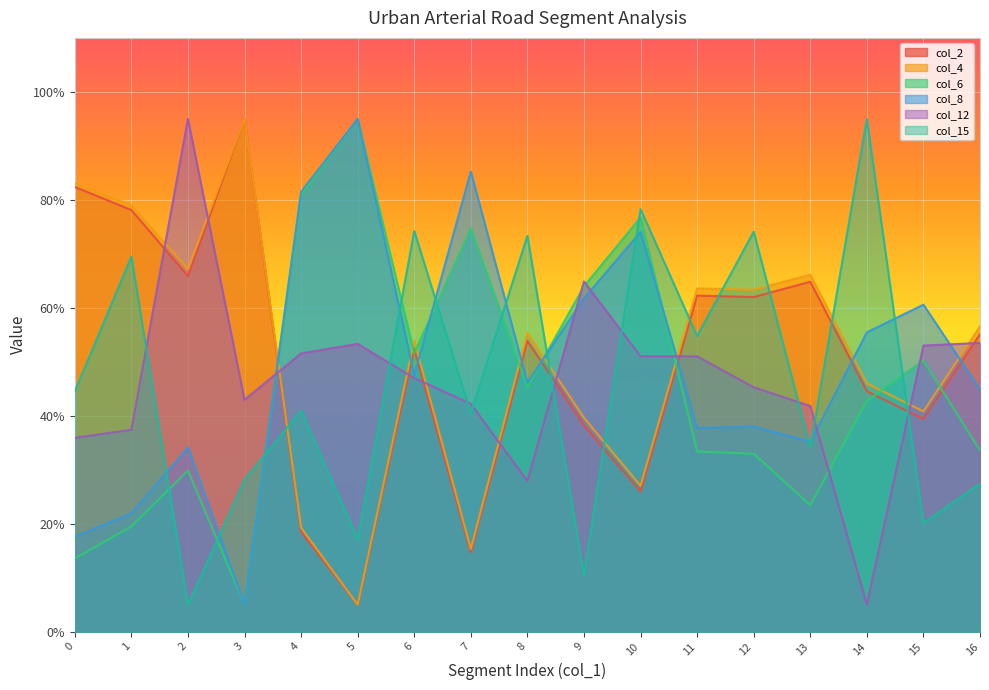

List the series in order of their peak value, lowest first.

col_2, col_4, col_6, col_8, col_12, col_15